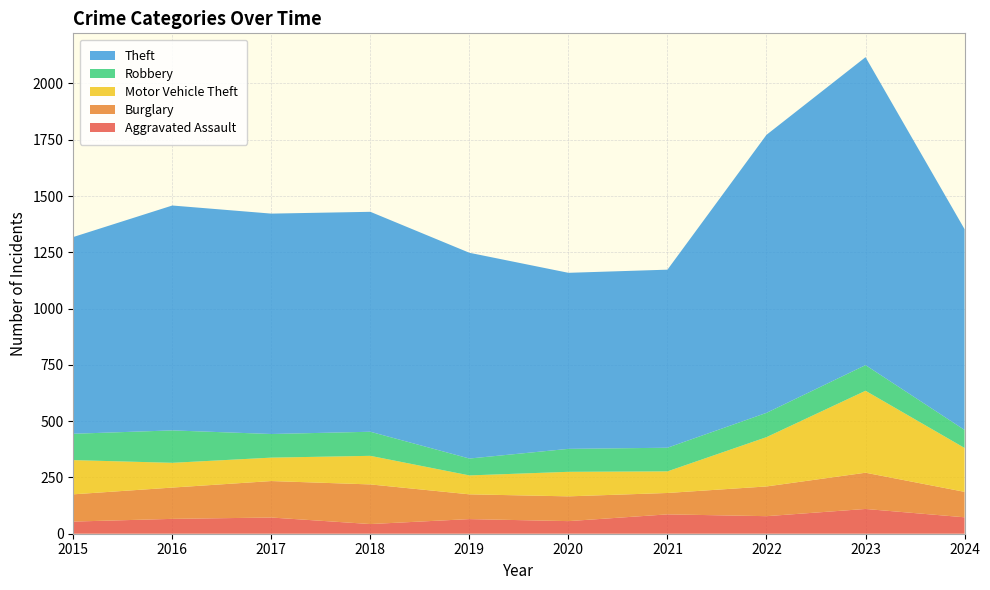

Reading right to left, list all the values displayed in this chart.

Aggravated Assault: 2024=73	2023=110	2022=78	2021=86	2020=56	2019=65	2018=43	2017=72	2016=66	2015=54
Burglary: 2024=113	2023=161	2022=132	2021=95	2020=110	2019=110	2018=176	2017=162	2016=139	2015=121
Motor Vehicle Theft: 2024=195	2023=364	2022=219	2021=96	2020=109	2019=84	2018=127	2017=104	2016=110	2015=152
Robbery: 2024=80	2023=114	2022=108	2021=105	2020=102	2019=75	2018=107	2017=105	2016=144	2015=117
Theft: 2024=892	2023=1368	2022=1235	2021=791	2020=782	2019=914	2018=977	2017=979	2016=999	2015=874